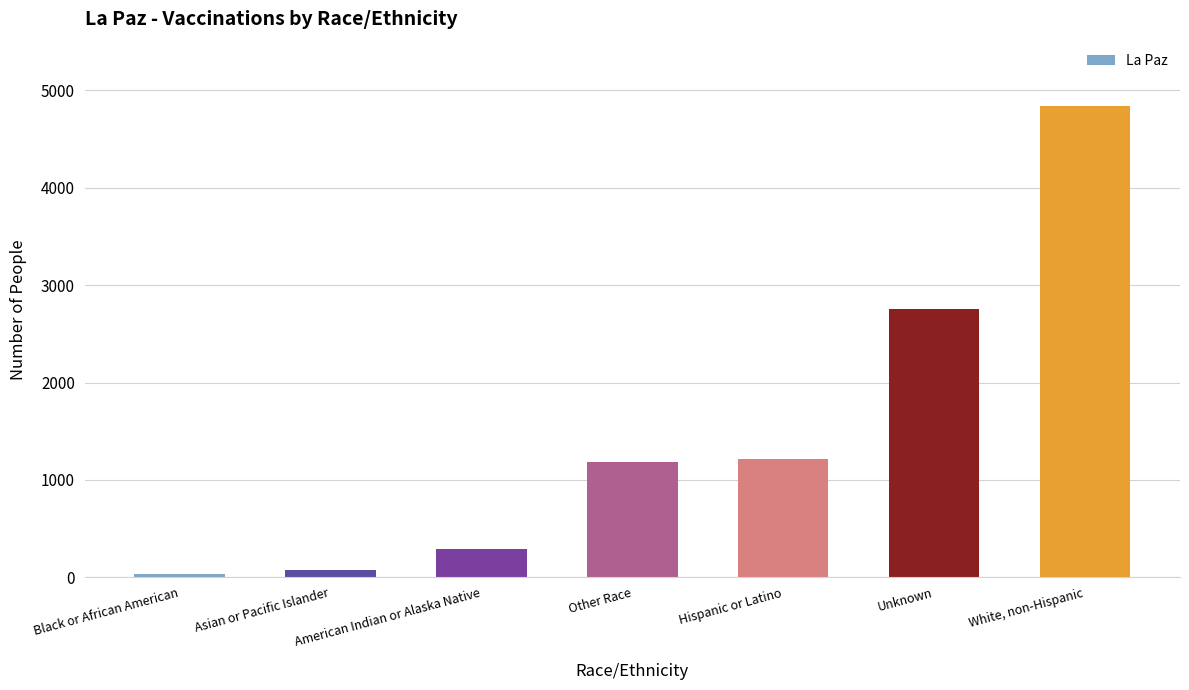

The chart shows a value of 499 at American Indian or Alaska Native. True or false?

False